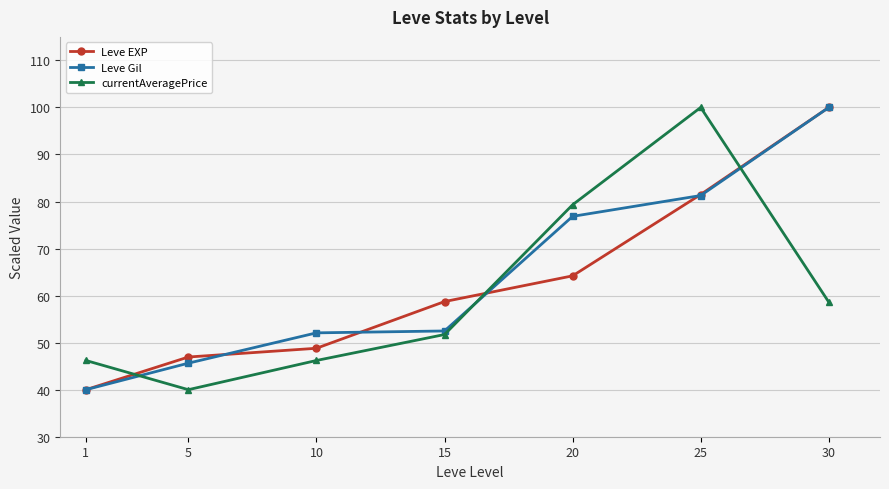

At which label does currentAveragePrice reach its minimum?

5